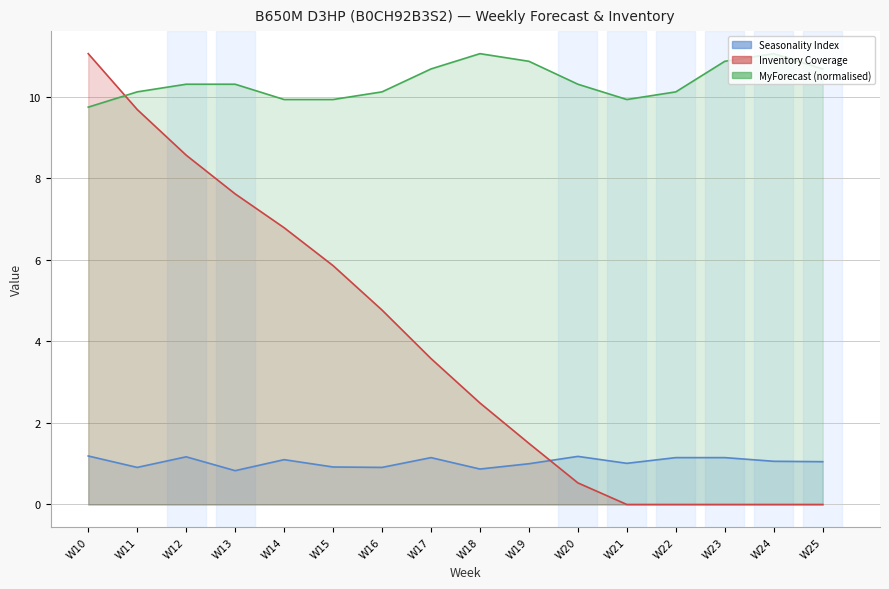

Reading left to right, transcribe all the data shown in this chart.

Seasonality Index: 1.2	0.9	1.2	0.8	1.1	0.9	0.9	1.1	0.9	1.0	1.2	1.0	1.1	1.1	1.1	1.1
Inventory Coverage: 11.1	9.7	8.6	7.6	6.8	5.9	4.8	3.6	2.5	1.5	0.5	0.0	0.0	0.0	0.0	0.0
MyForecast: 9.7	10.1	10.3	10.3	9.9	9.9	10.1	10.7	11.1	10.9	10.3	9.9	10.1	10.9	11.1	10.7